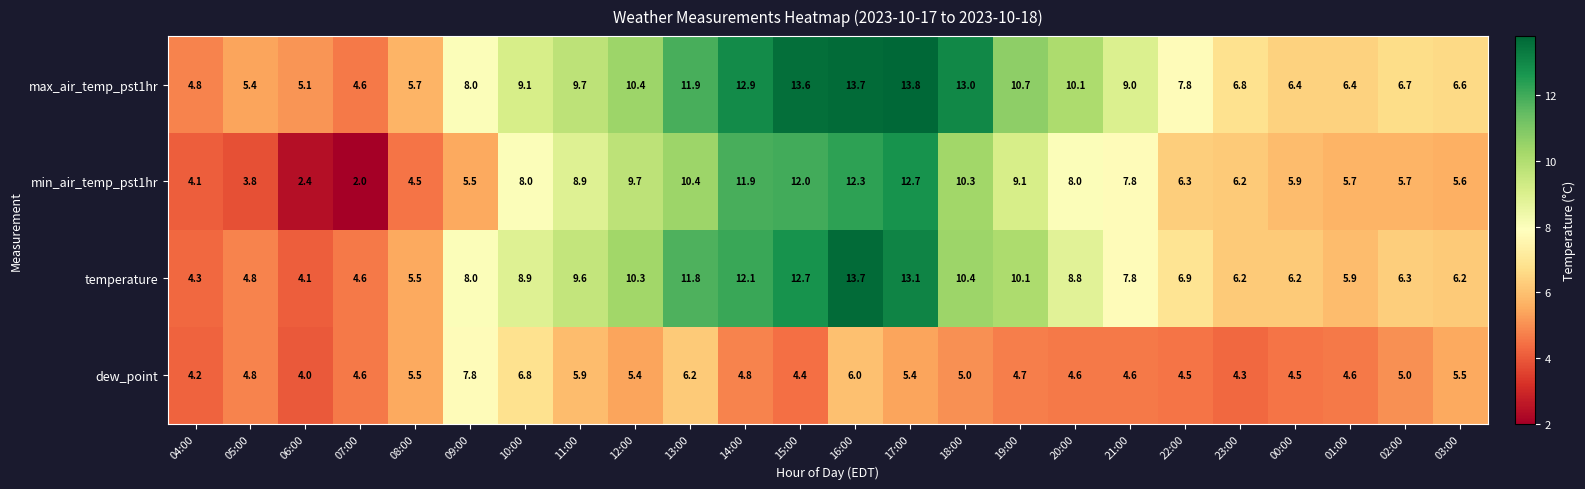

How many values in the min_air_temp_pst1hr series are below 7?

12